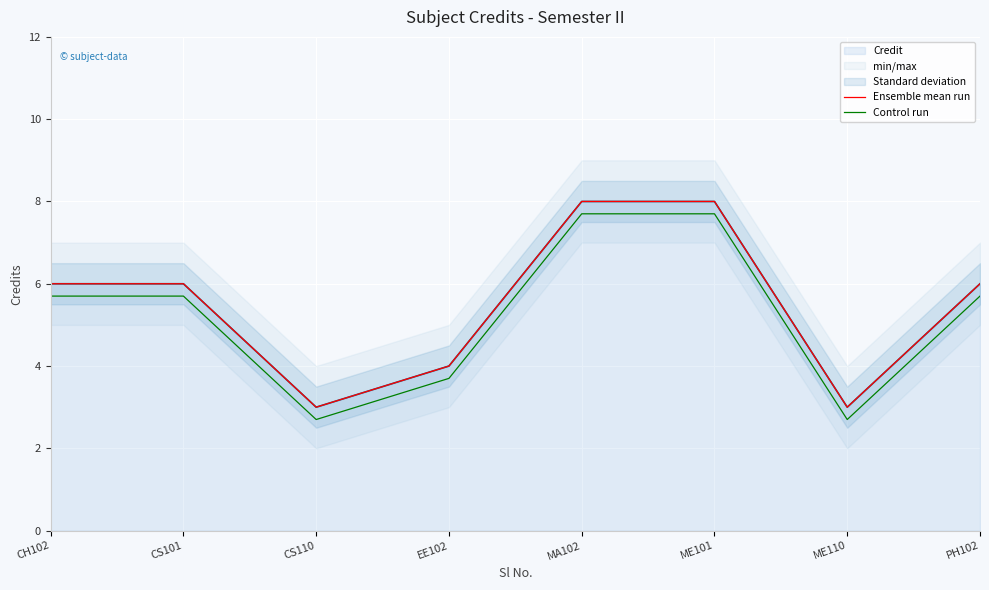

What is the smallest value displayed?

2.7